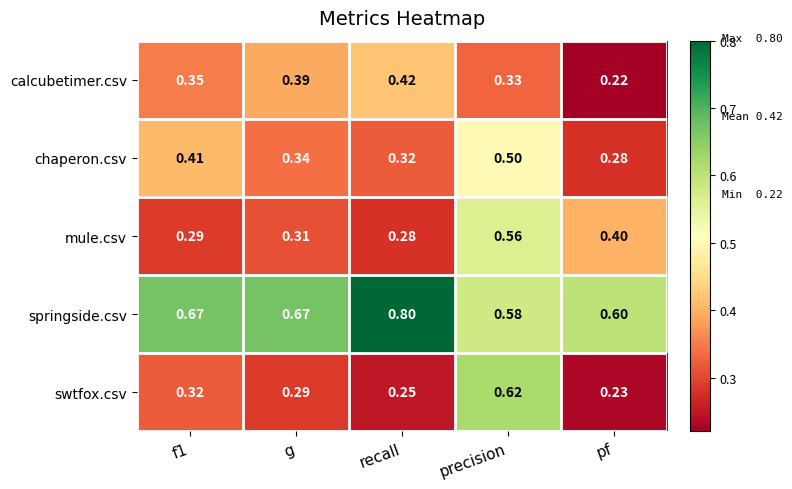

At which label does springside.csv reach its minimum?

precision